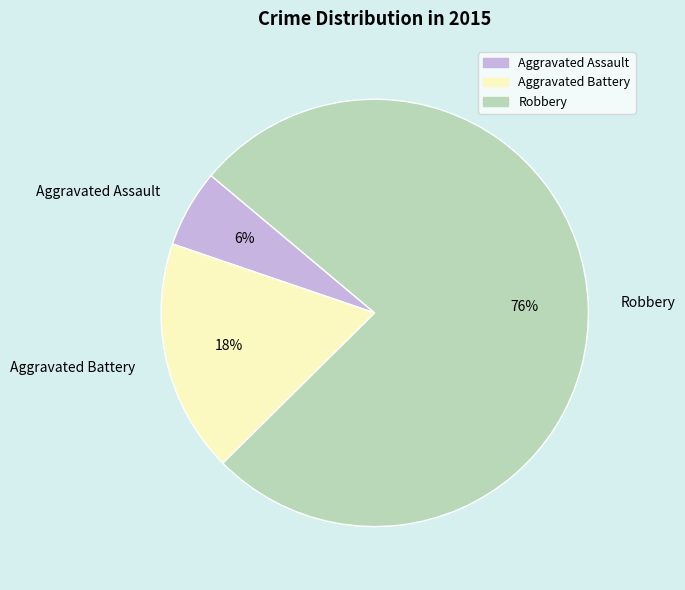

Rank the categories by value from highest to lowest.

Robbery, Aggravated Battery, Aggravated Assault